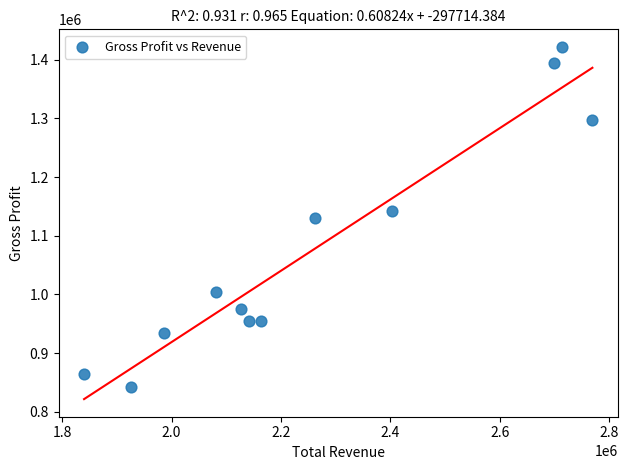

What is the range of Y values (max minus min)?

580100